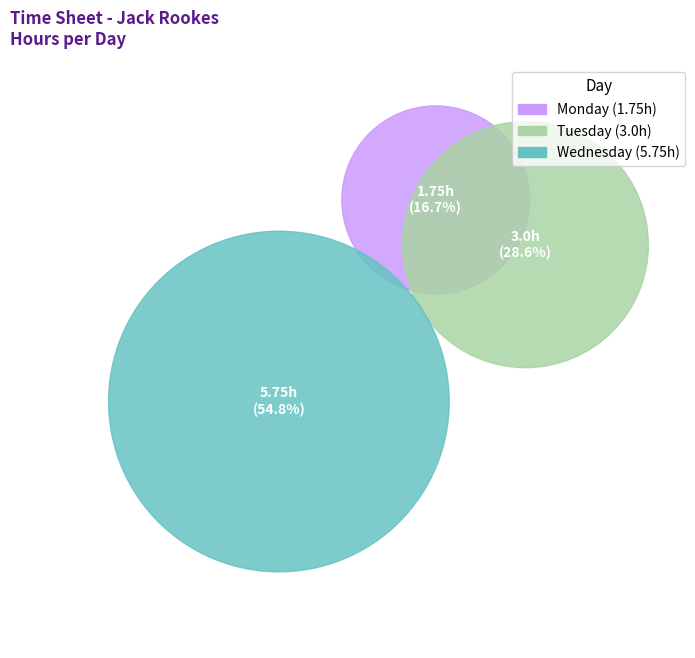

Which category has the smallest portion of the pie?

Monday